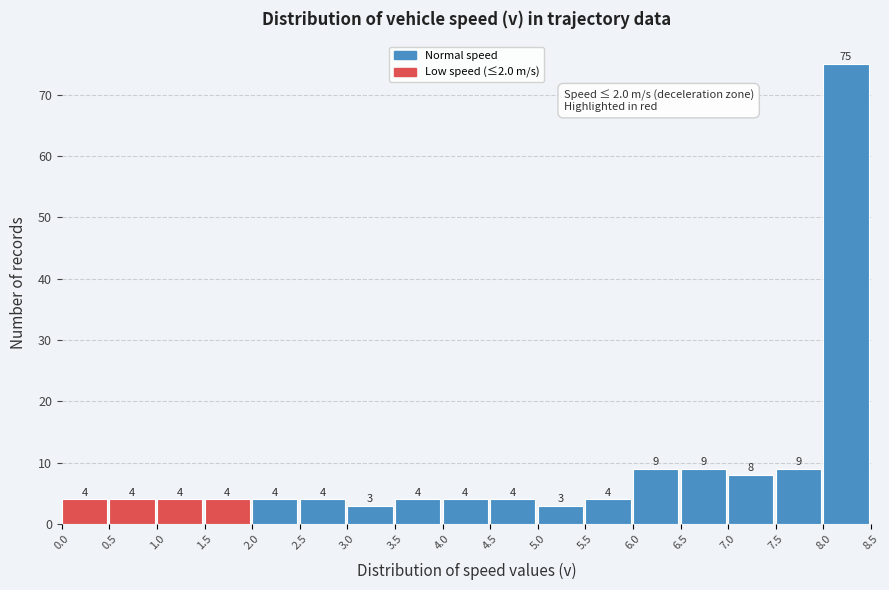

What is the height of the bar covering 1.5 to 2.0 on the x-axis?

4